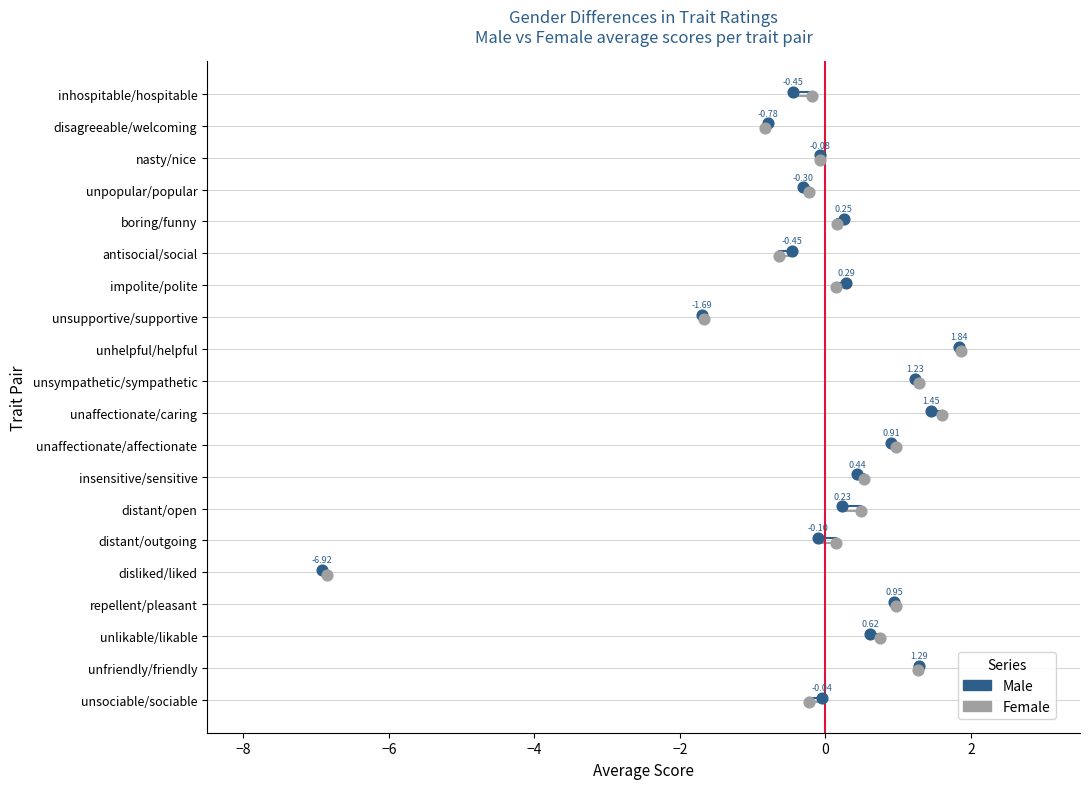

Which series reaches the maximum Y coordinate?

Male